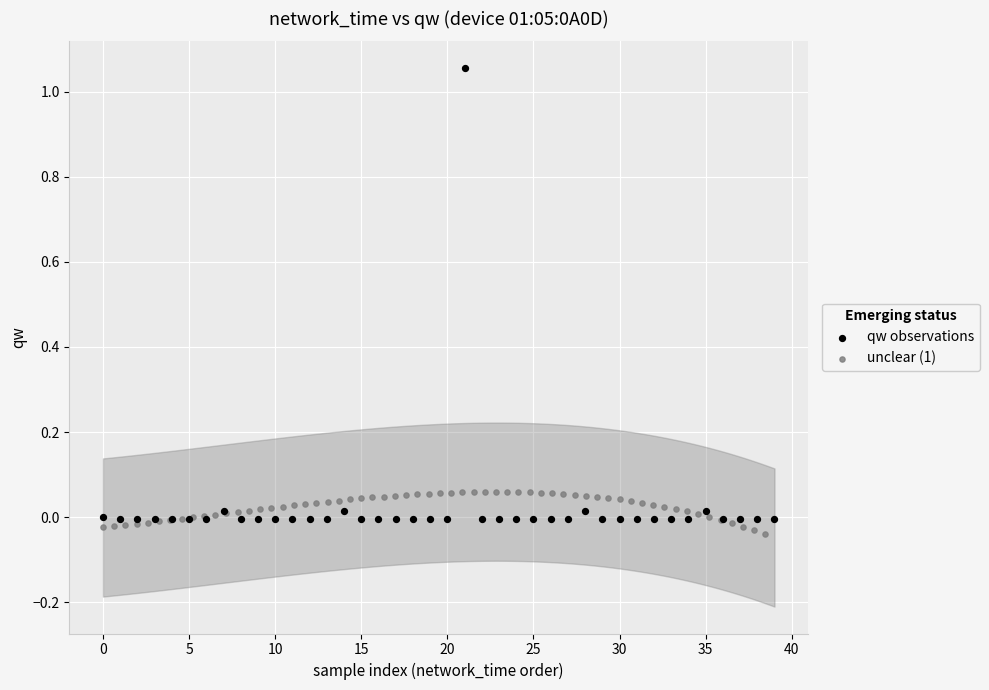

Which series has the widest spread of Y values?

qw observations